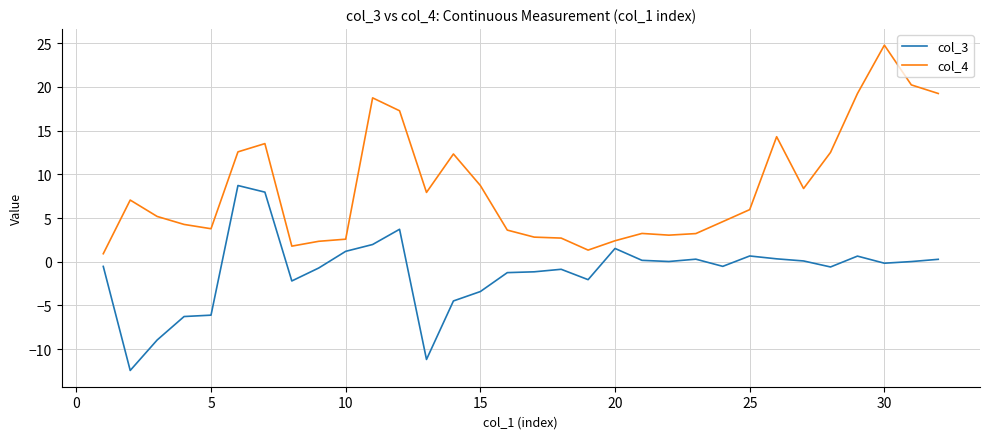

Which series has the largest range (max minus min)?

col_4